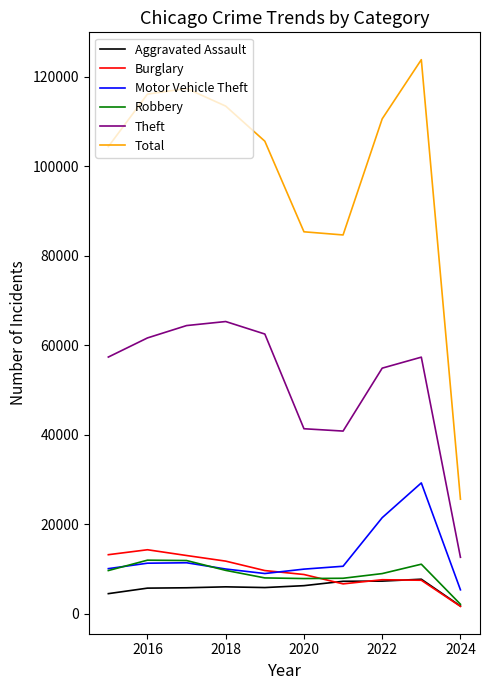

How many lines are shown in the chart?

6